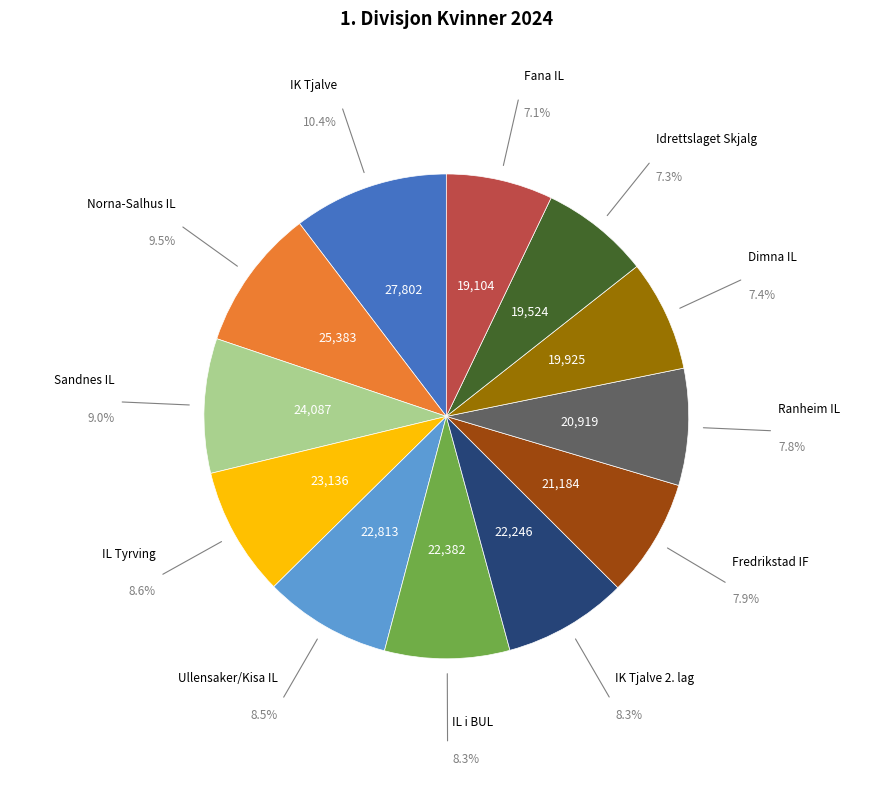

Is there a majority slice in this chart?

No